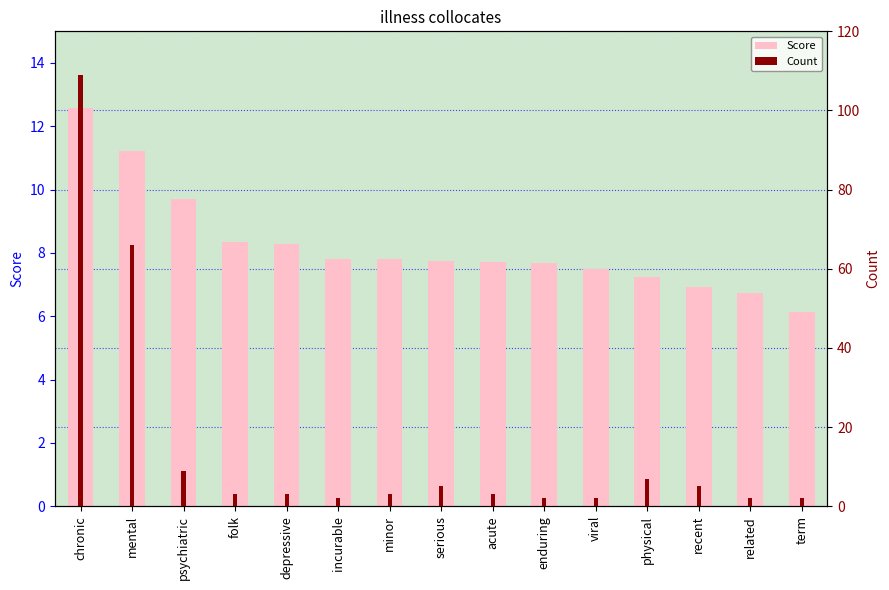

What is the sum of the Score values at mental and serious?

19.0